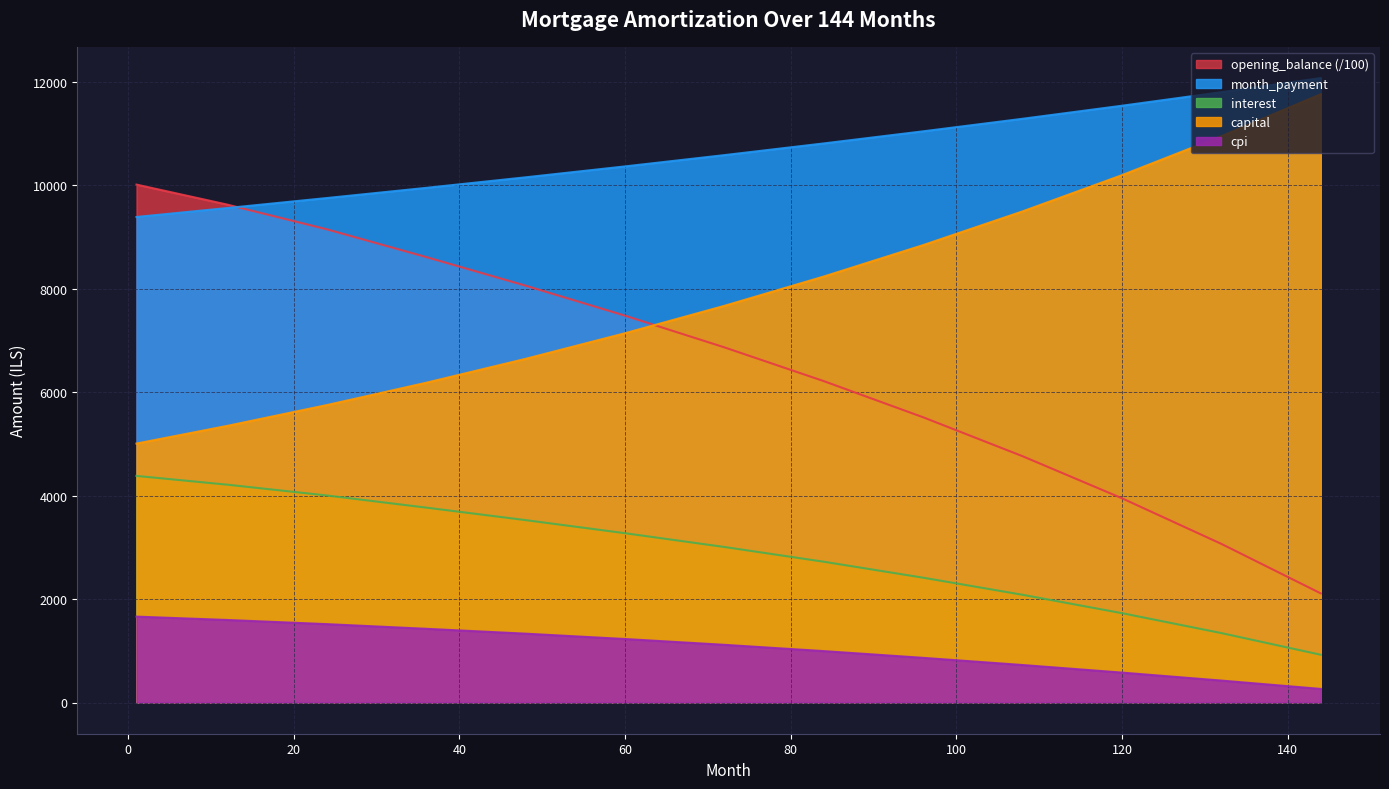

At which category does the chart reach its peak across all series?

144